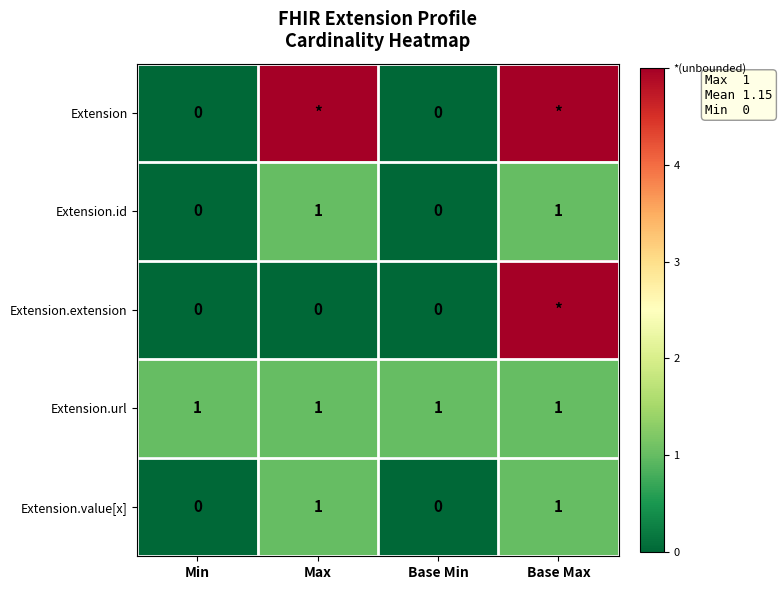

At which category is the sum across all series the highest?

Base Max